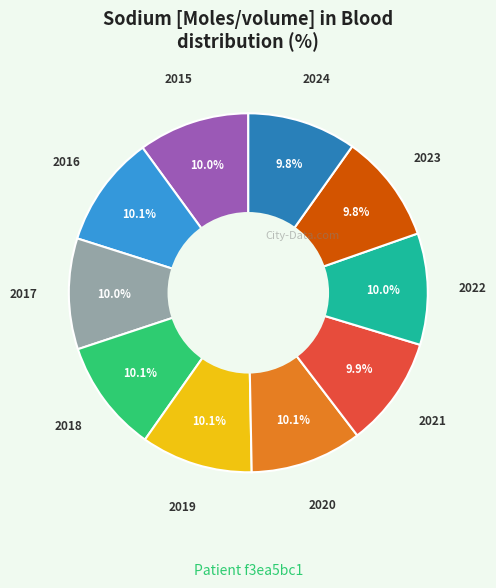

Combined, do 2019 and 2017 account for over 50%?

No